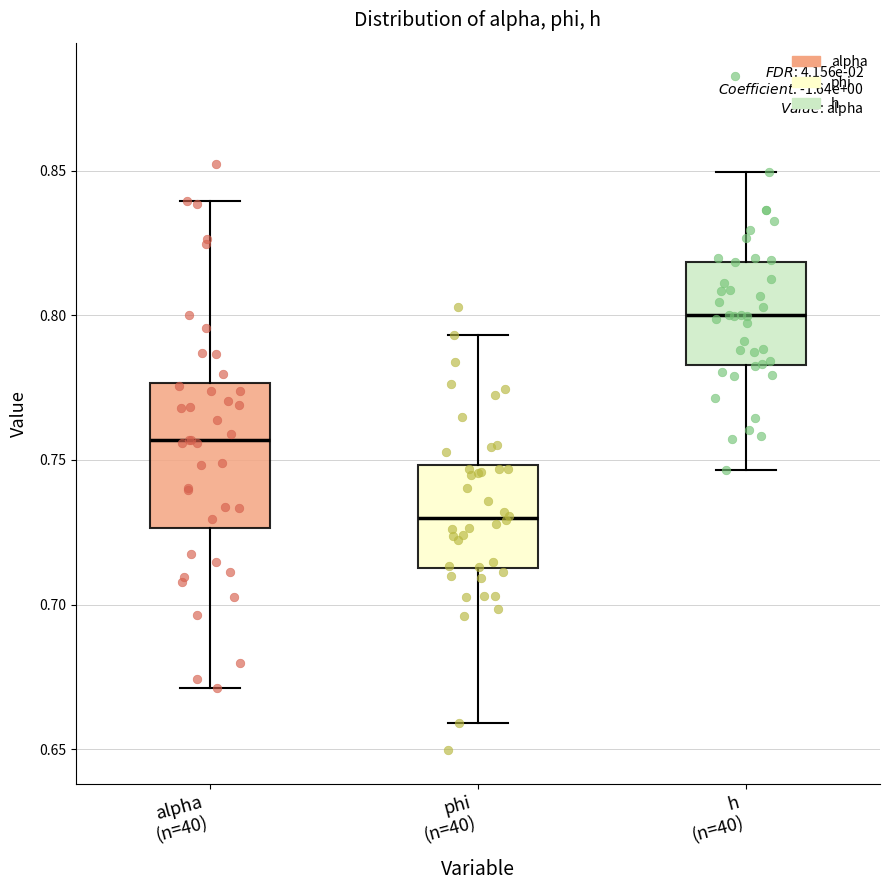

Which box's median line is the highest?

h (n=40)